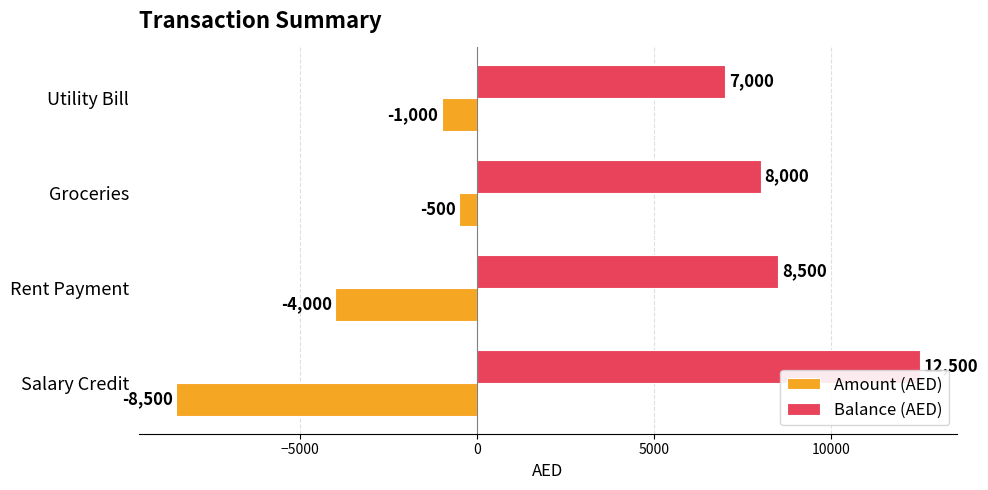

At which label is Amount (AED) closest to -4500?

Rent Payment